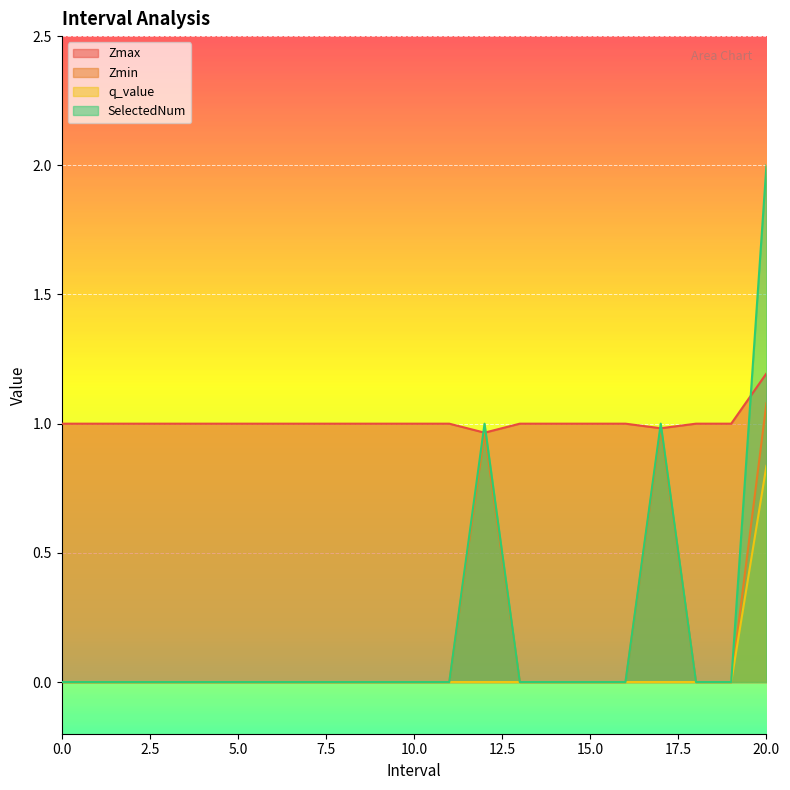

List the labels in order of SelectedNum value, largest first.

20.0, 12.0, 17.0, 0, 1, 2, 3, 4, 5, 6, 7, 8, 9, 10, 11, 13, 14, 15, 16, 18, 19